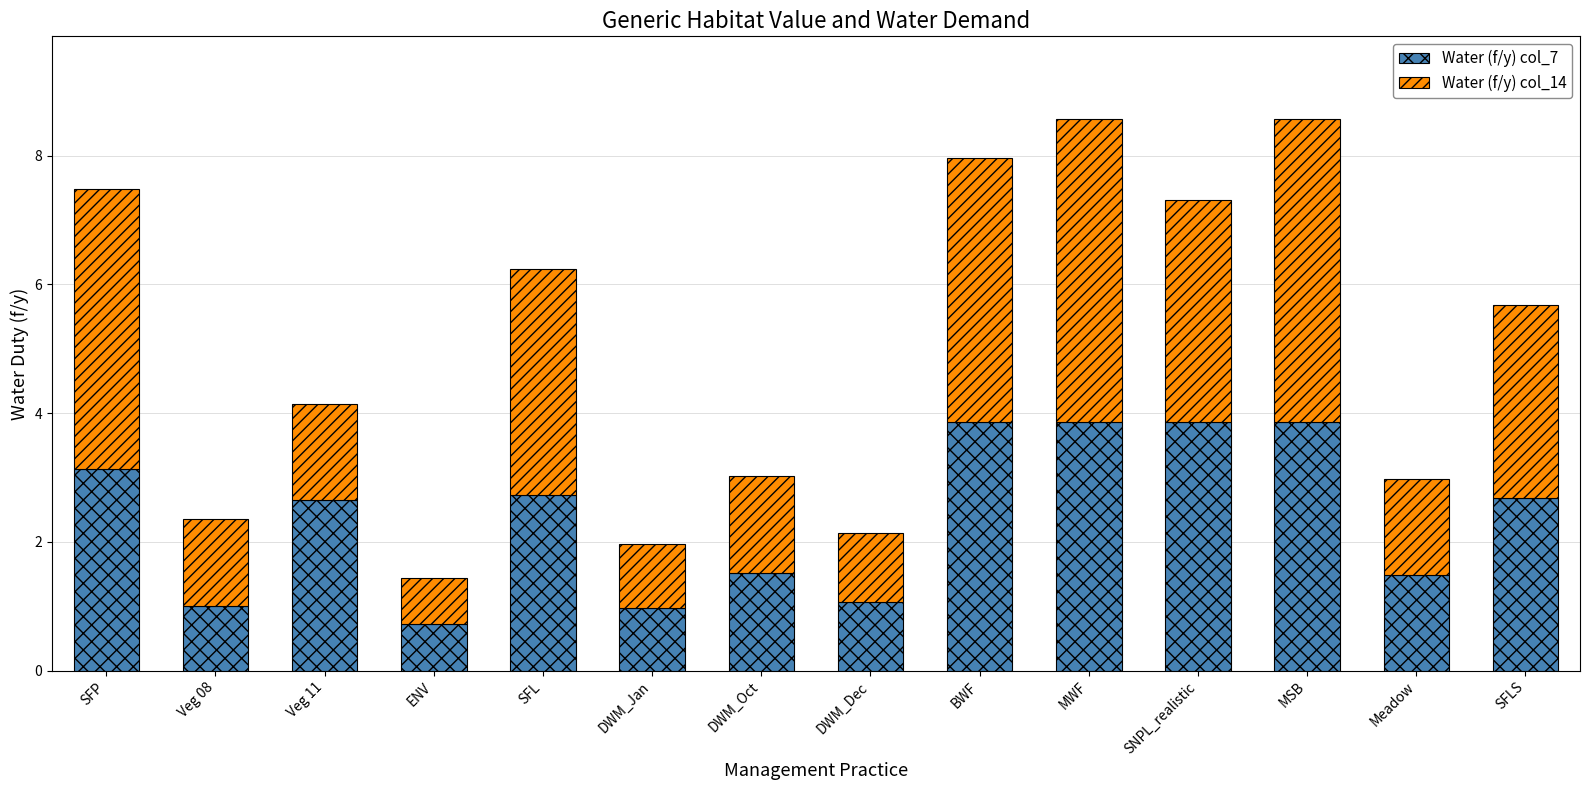

Is it true that Water (f/y) col_7 equals 2.7 at SFL?

True